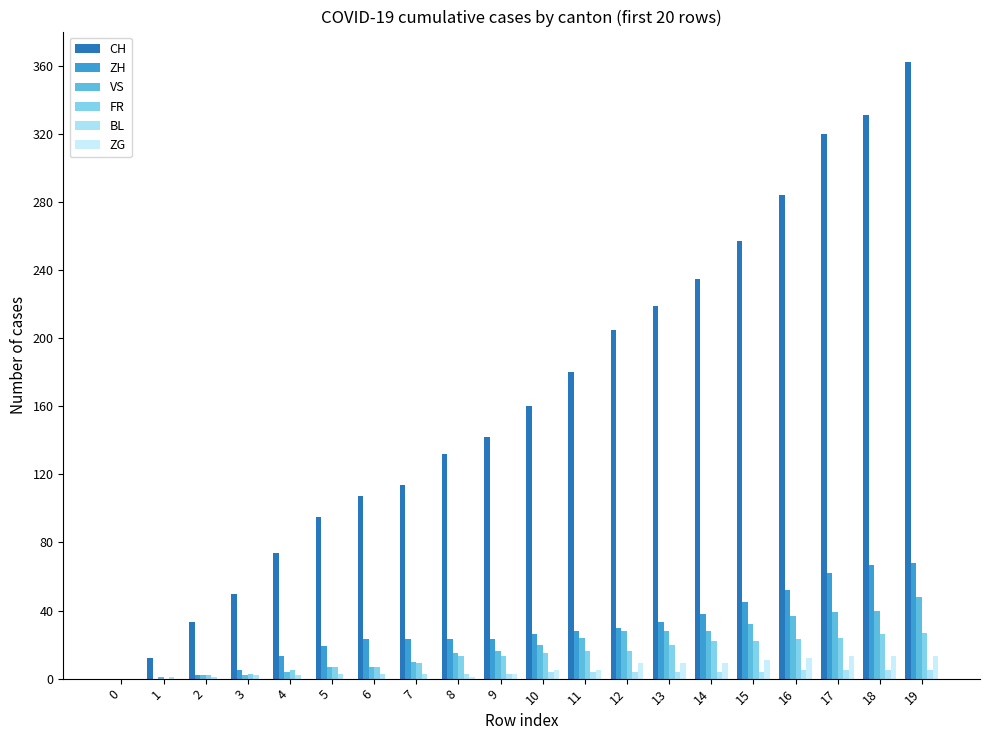

Where is ZG nearest to the value 6?

10